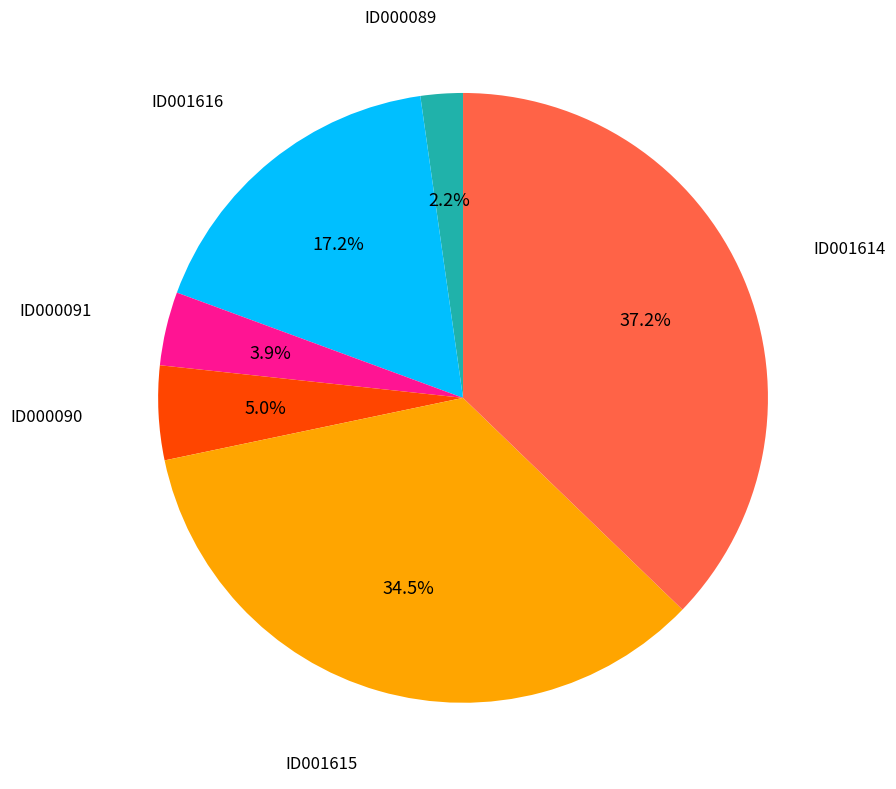

Does any single category account for the majority?

No